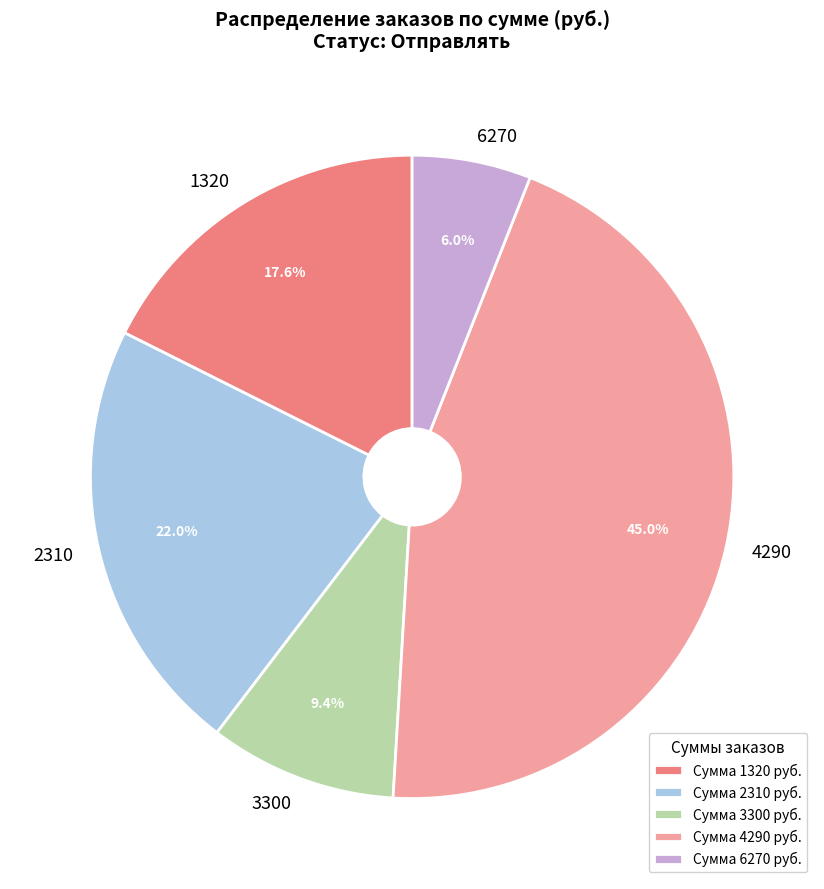

Is there a majority slice in this chart?

No